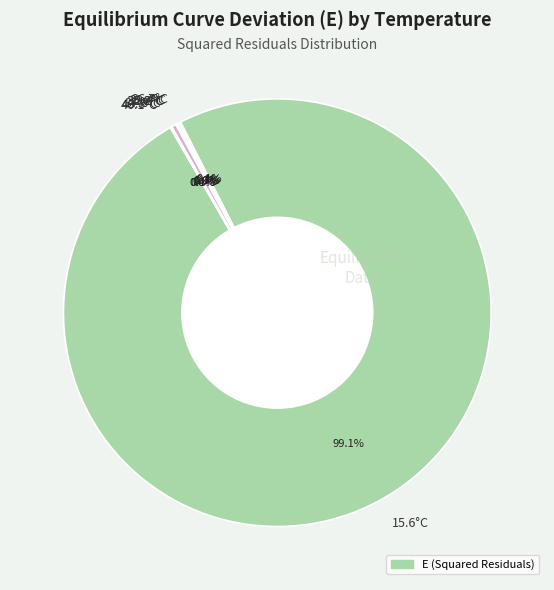

What is the largest slice in the pie chart?

15.6°C